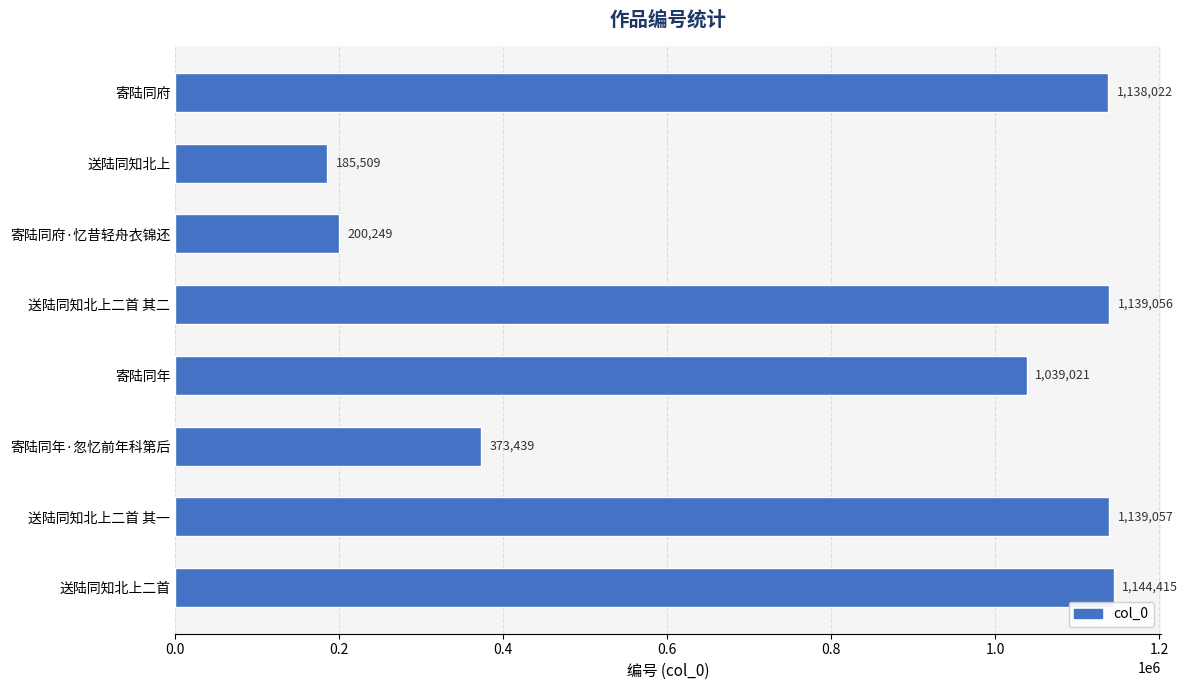

The chart shows a value of 1144415 at 送陆同知北上二首. True or false?

True